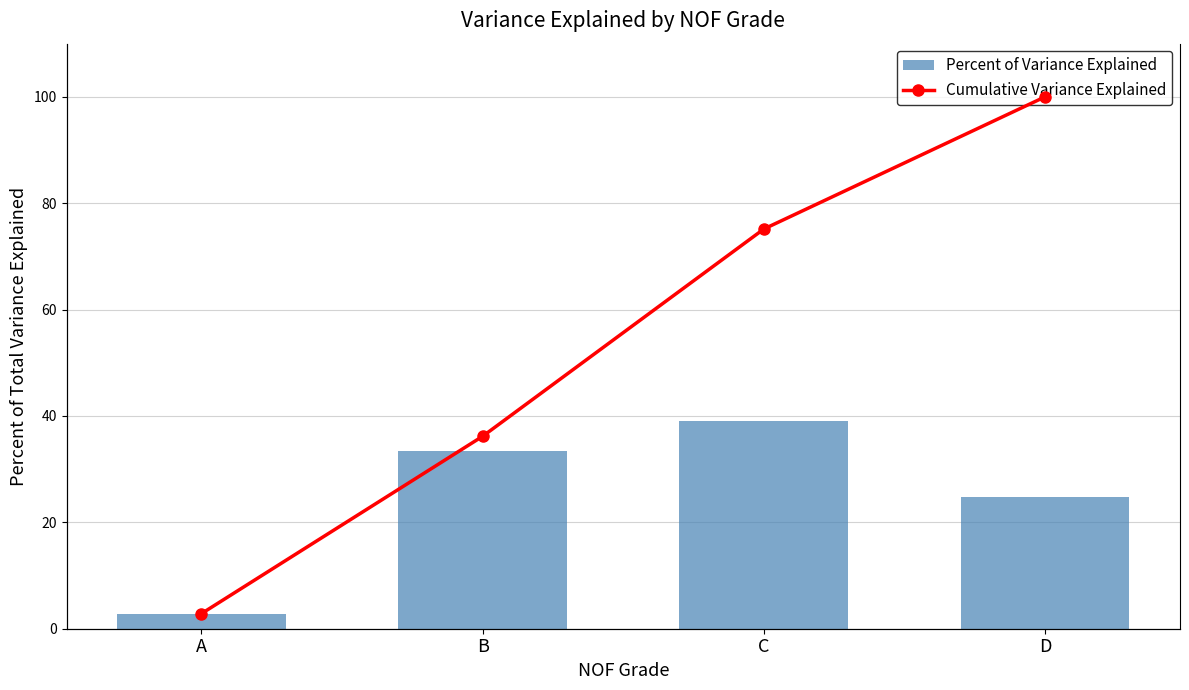

How many distinct data groups are displayed?

2